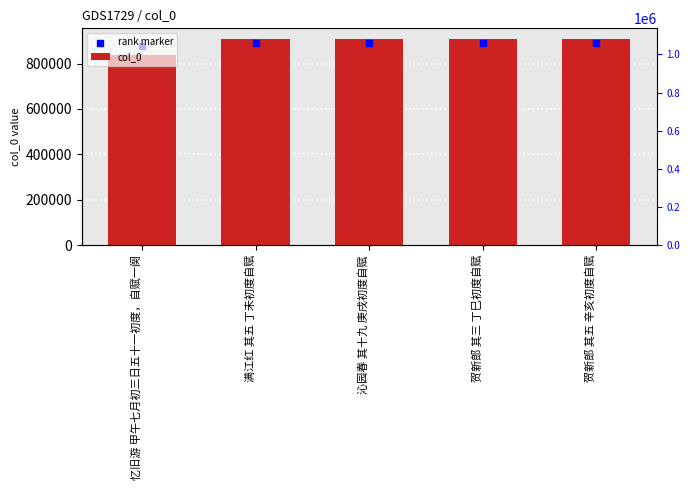

At which category is the sum across all series the highest?

满江红 其五 丁未初度自赋